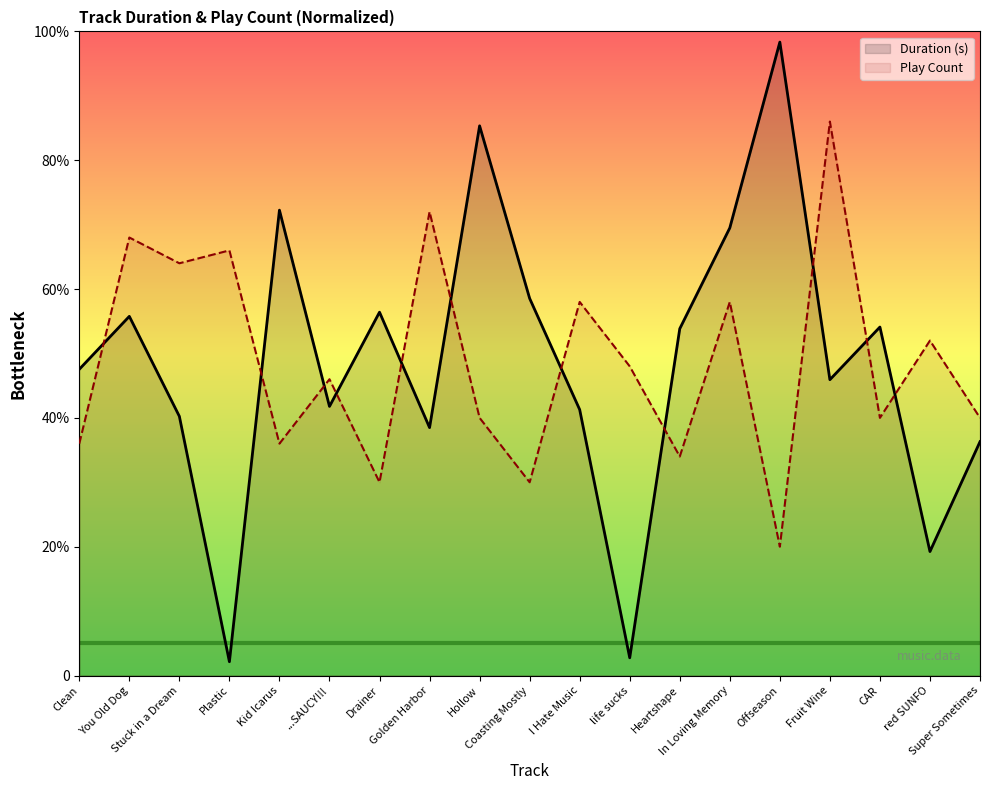

Which series has the widest spread of values?

Duration (s)